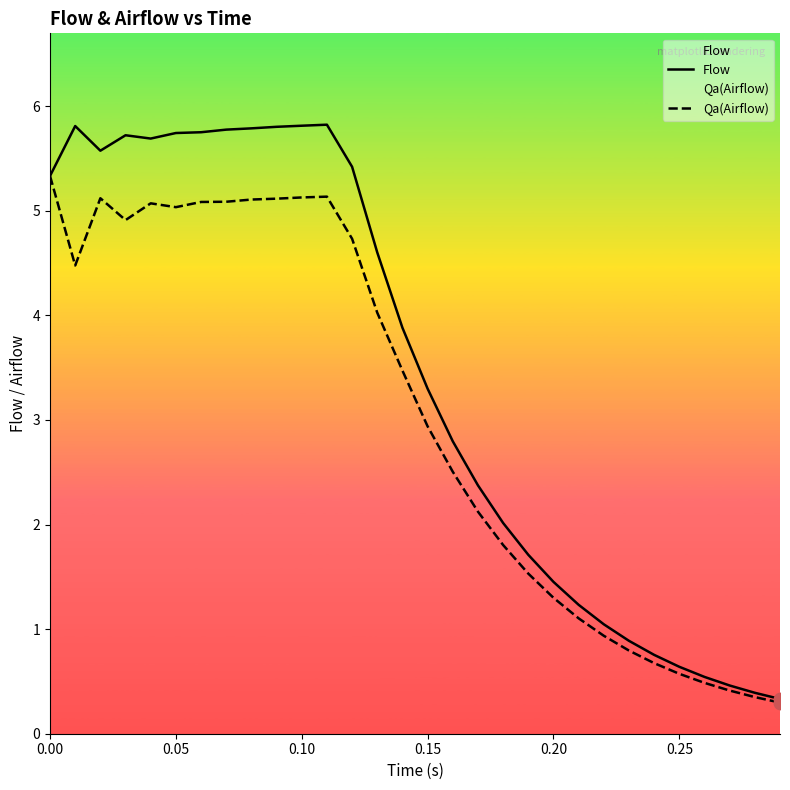

What are all the series names shown in the legend?

Flow, Qa(Airflow)